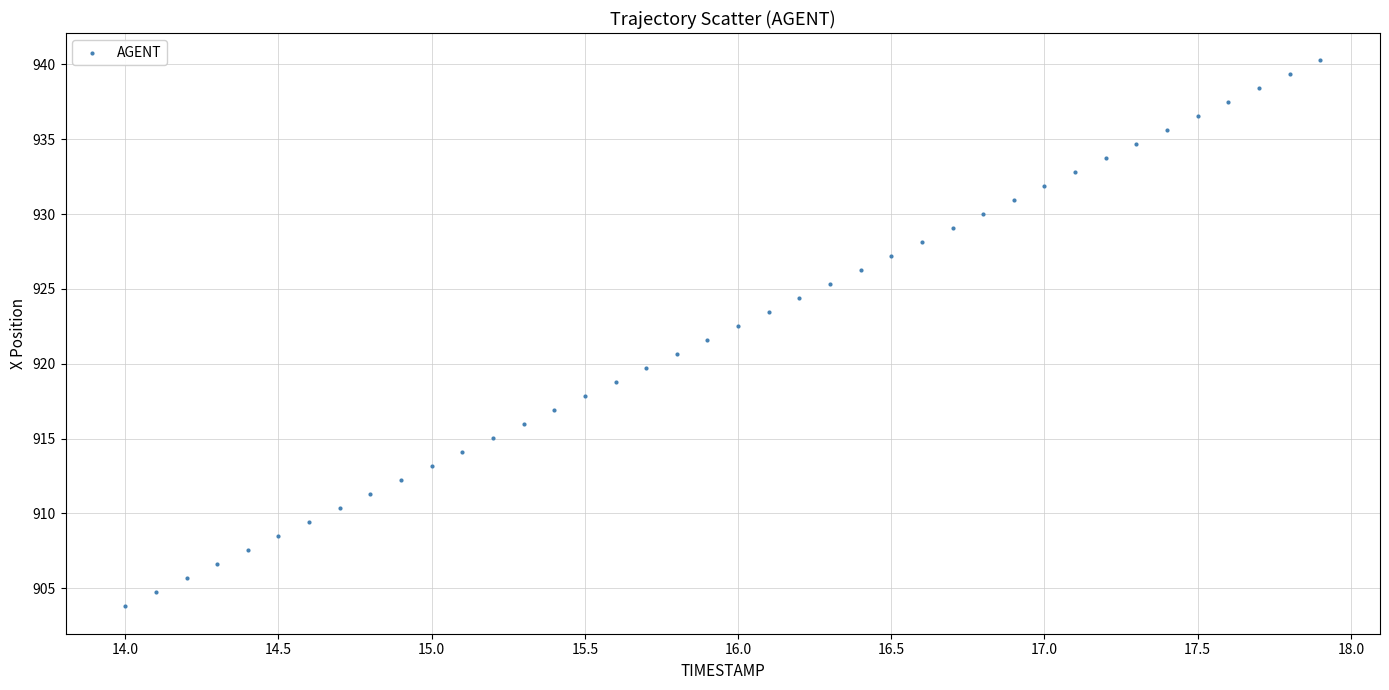

What is the range of Y values (max minus min)?

36.5